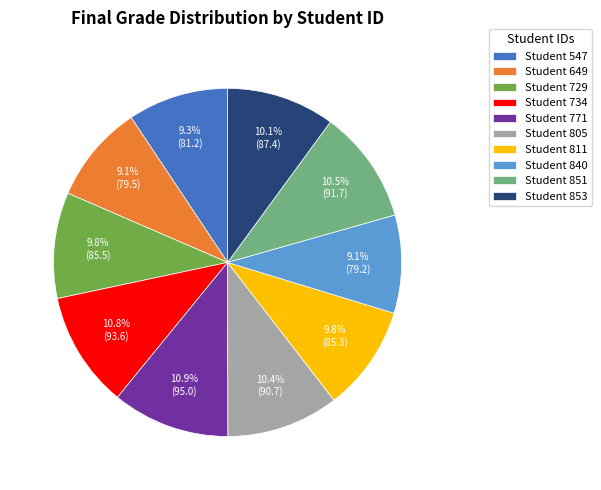

Does any single category account for the majority?

No